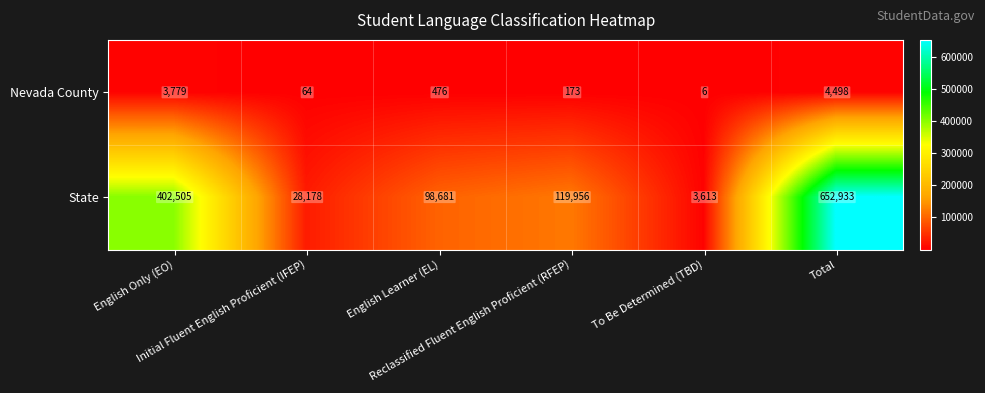

Which series has the widest spread of values?

State